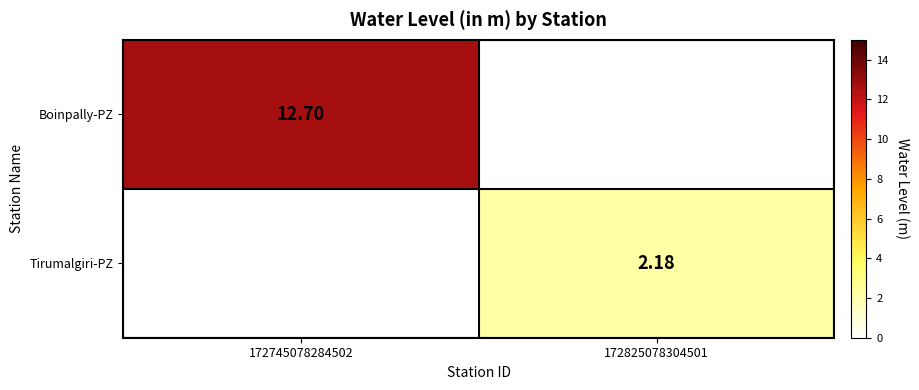

What is the maximum value shown in the chart?

12.7